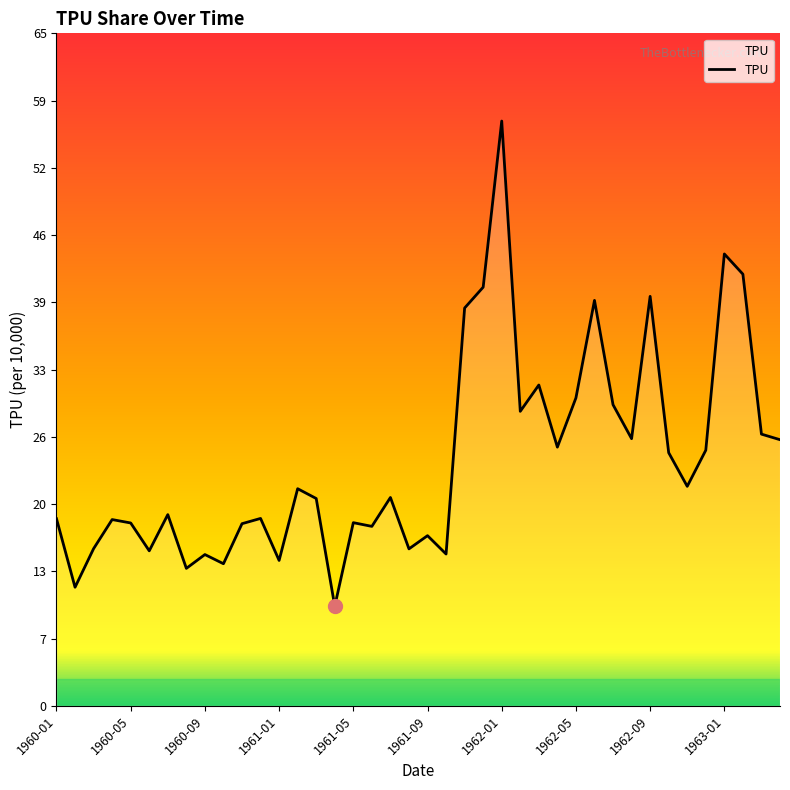

What is the maximum value shown in the chart?

56.7